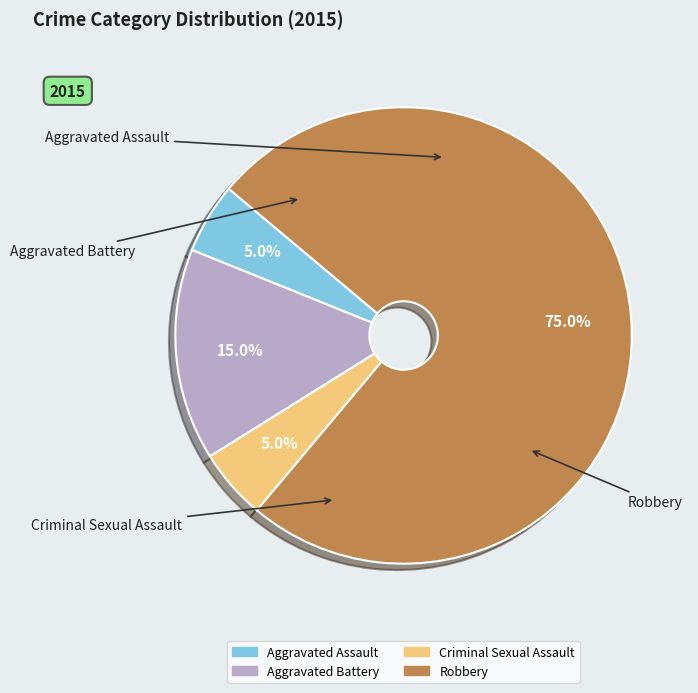

What percentage is the Aggravated Assault slice, to the nearest percent?

5%